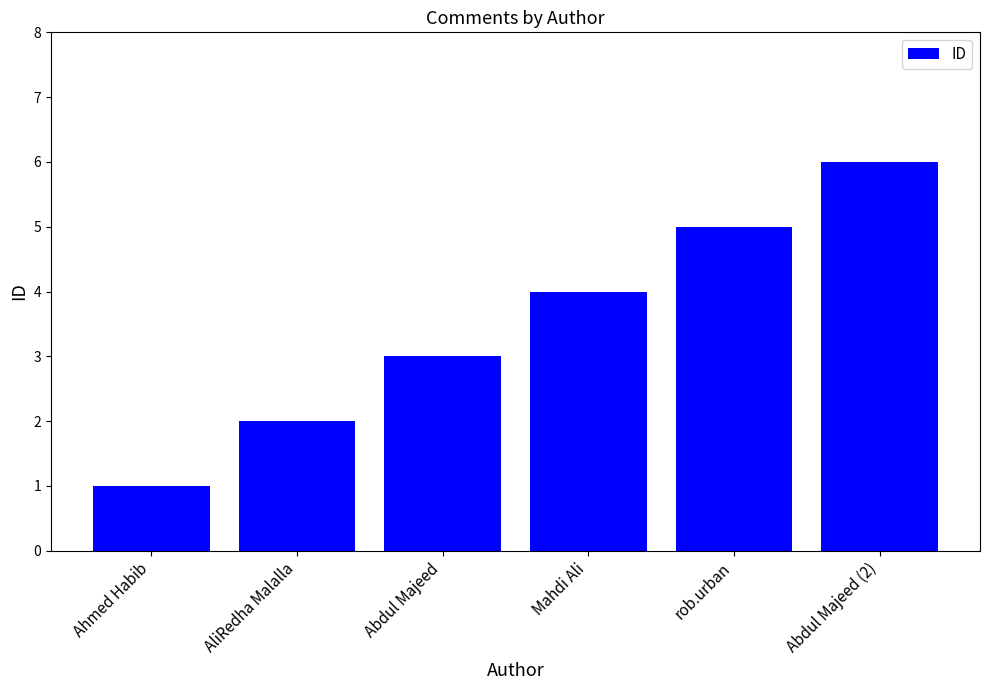

How many data points are less than 4?

3